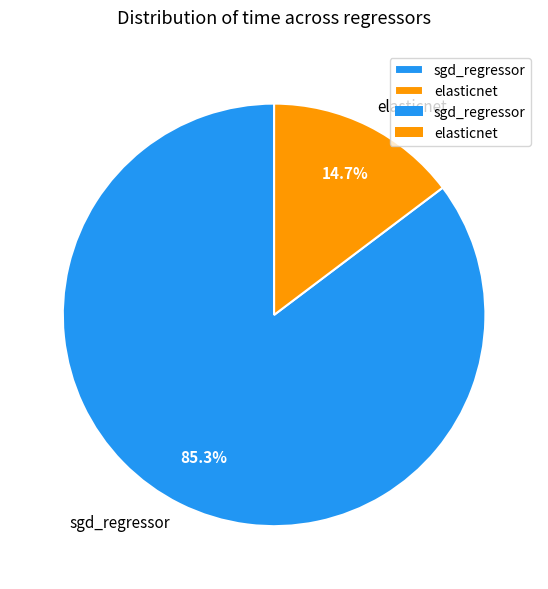

To the nearest percent, what percentage of the pie is sgd_regressor?

85%